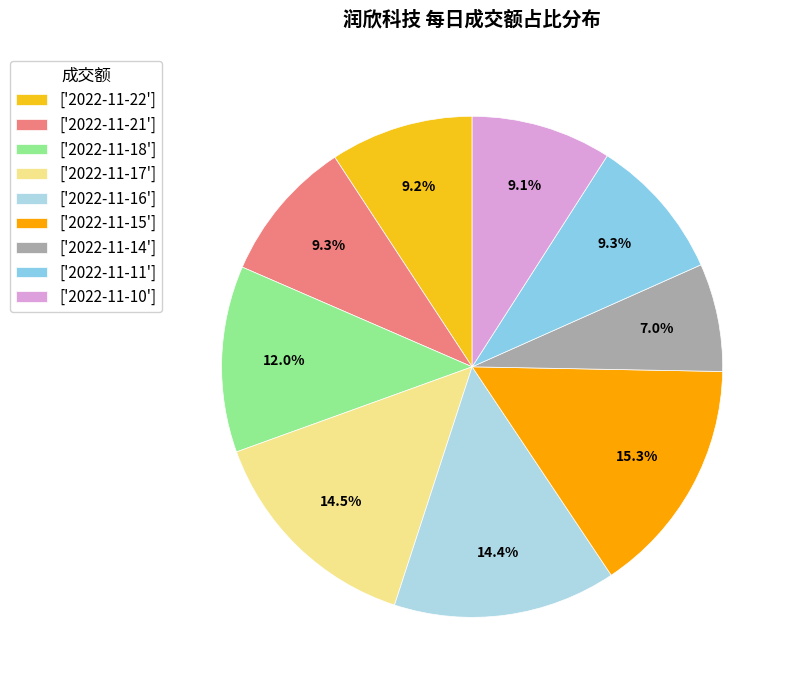

To the nearest percent, what is the difference between the largest and smallest slice percentages?

8%